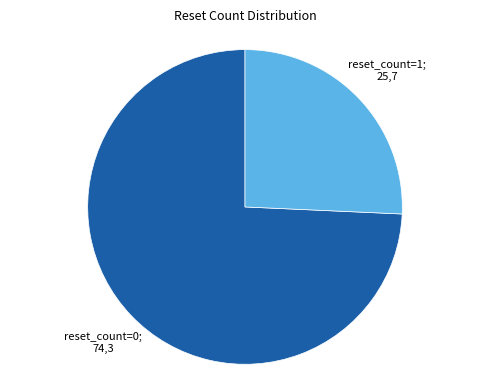

Is there any slice that represents more than half of the pie?

Yes